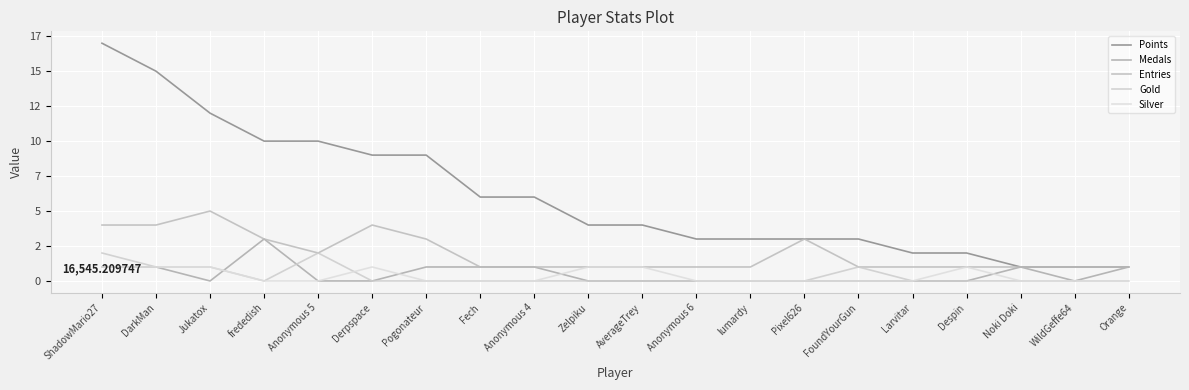

Does the chart display data point markers on the line(s)?

No